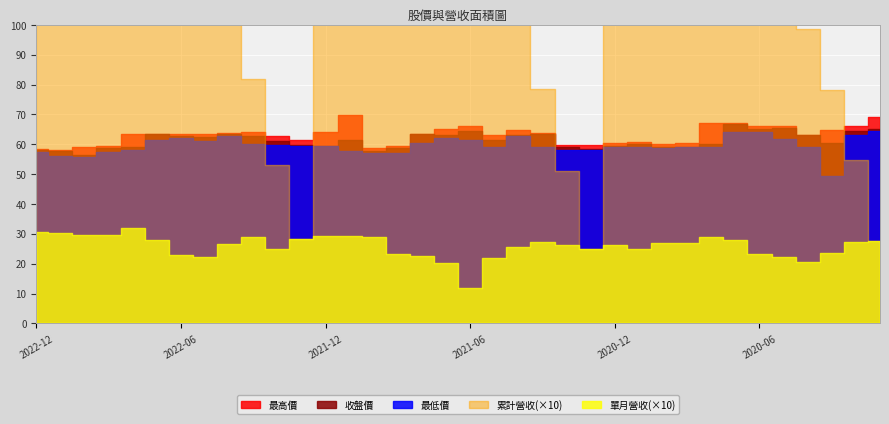

Which has a higher value, 2021-08 or 2021-12?

2021-12